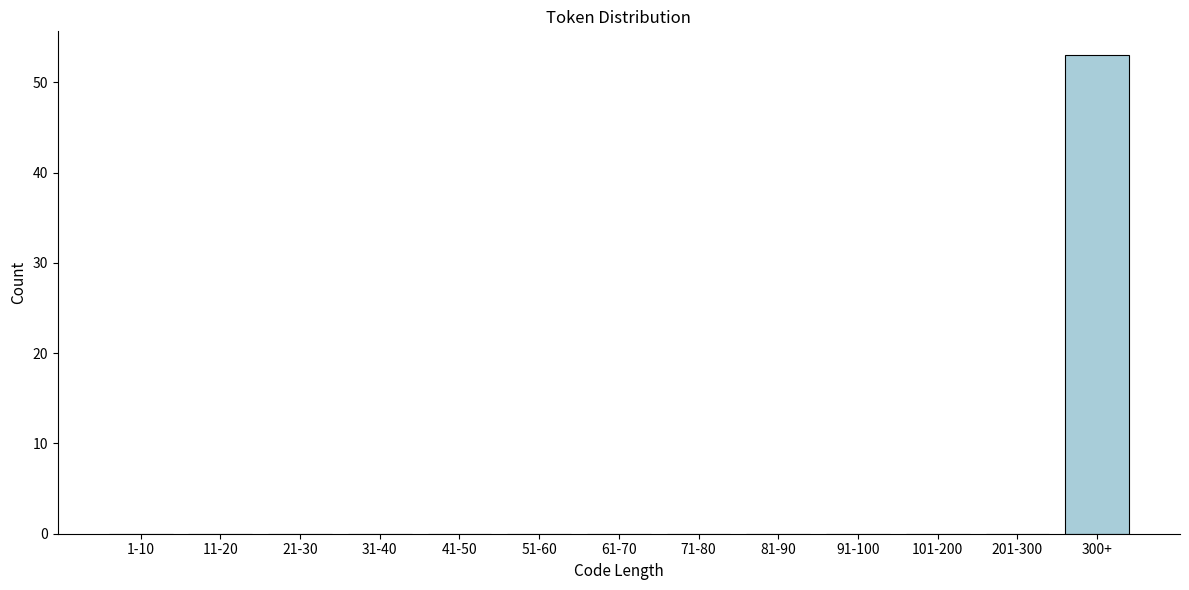

Reading left to right, transcribe all the data shown in this chart.

1-10=0	11-20=0	21-30=0	31-40=0	41-50=0	51-60=0	61-70=0	71-80=0	81-90=0	91-100=0	101-200=0	201-300=0	300+=53